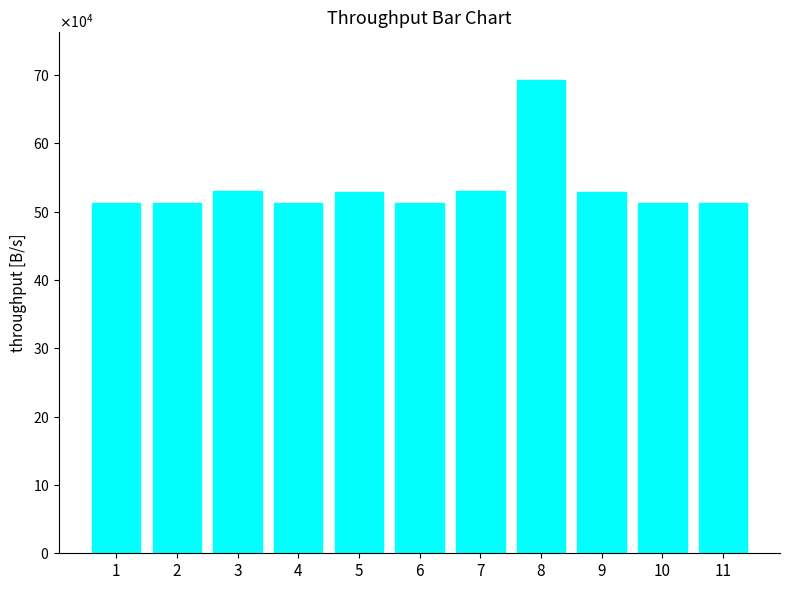

What is the smallest value displayed?

512505